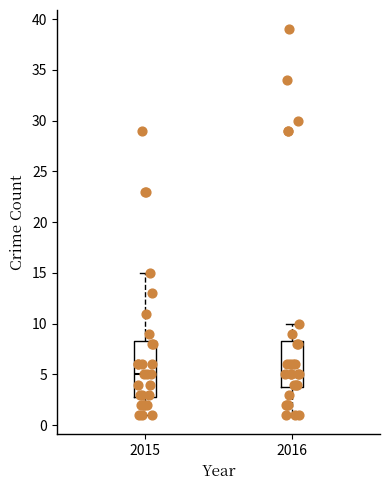

Reading left to right, read every box against the y-axis: the position of its median line, the range the box covers, and the ends of its whiskers. The values are not printed on the chart, so give them approximately, as read against the axis.

2015: median 5.0, box 3.0 to 8.5, whiskers 1.0 to 15.0
2016: median 5.0, box 4.0 to 8.5, whiskers 1.0 to 10.0